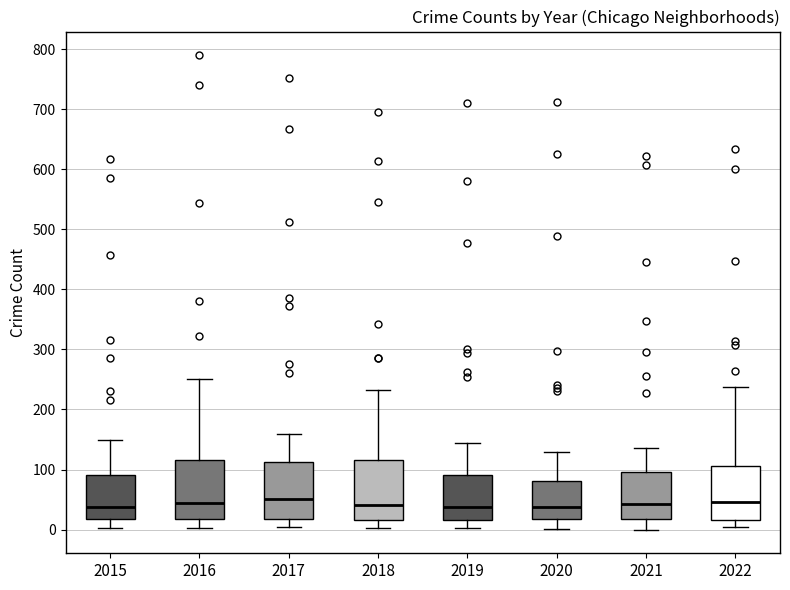

Reading left to right, read every box against the y-axis: the position of its median line, the range the box covers, and the ends of its whiskers. The values are not printed on the chart, so give them approximately, as read against the axis.

2015: median 40, box 20 to 90, whiskers 0 to 150
2016: median 50, box 20 to 120, whiskers 0 to 250
2017: median 50, box 20 to 110, whiskers 0 to 160
2018: median 40, box 20 to 120, whiskers 0 to 230
2019: median 40, box 20 to 90, whiskers 0 to 150
2020: median 40, box 20 to 80, whiskers 0 to 130
2021: median 40, box 20 to 100, whiskers 0 to 140
2022: median 50, box 20 to 110, whiskers 0 to 240